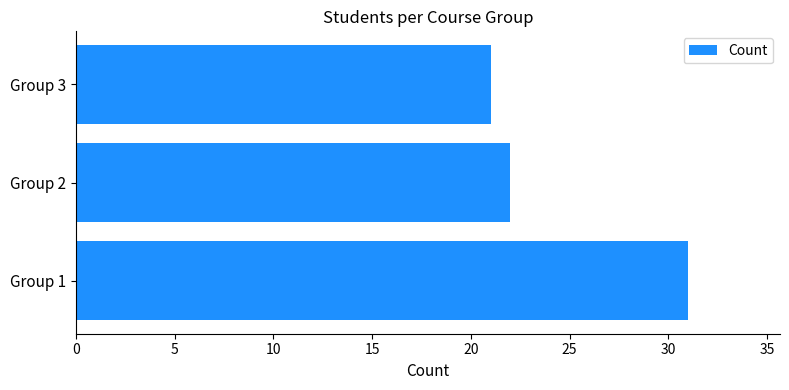

How many values are between 21 and 31?

3